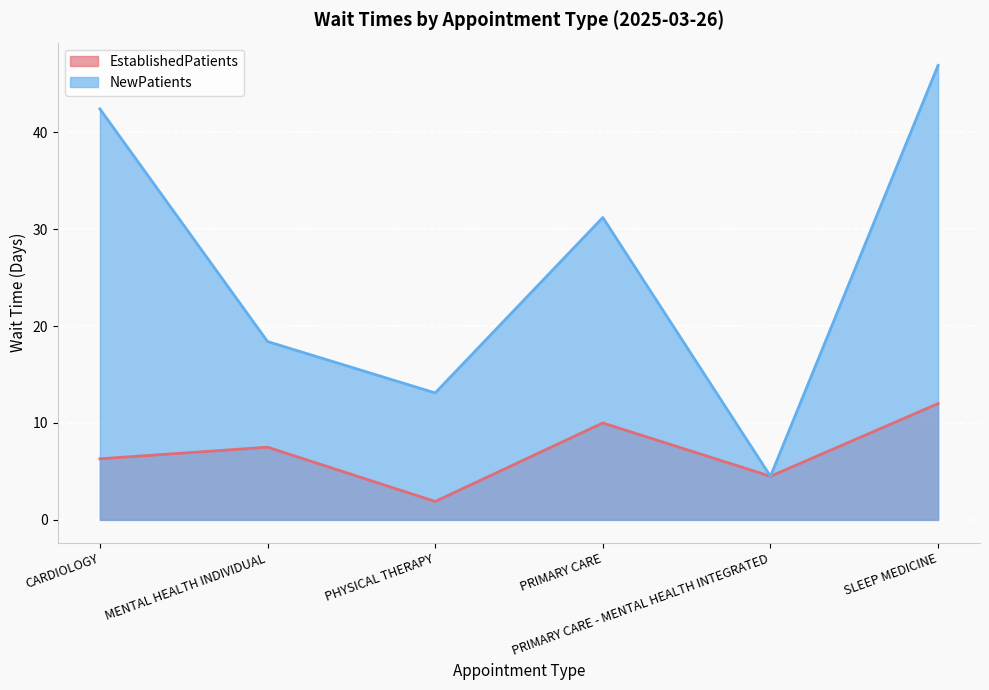

True or false: NewPatients and EstablishedPatients intersect in this chart.

False